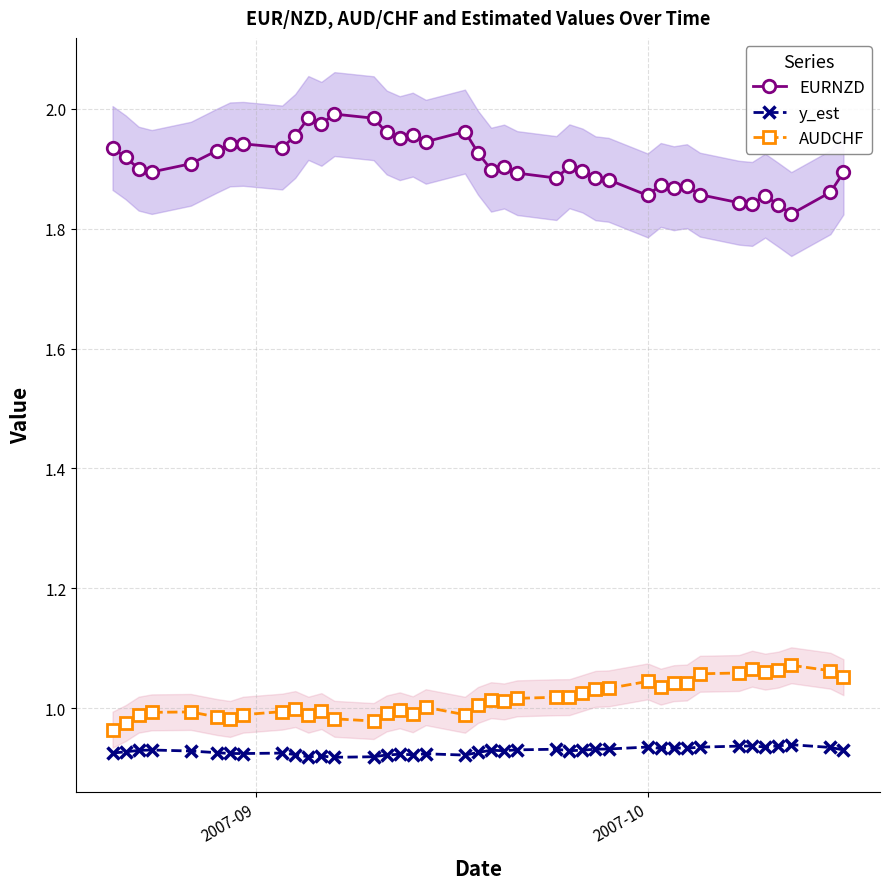

True or false: AUDCHF and EURNZD intersect in this chart.

False